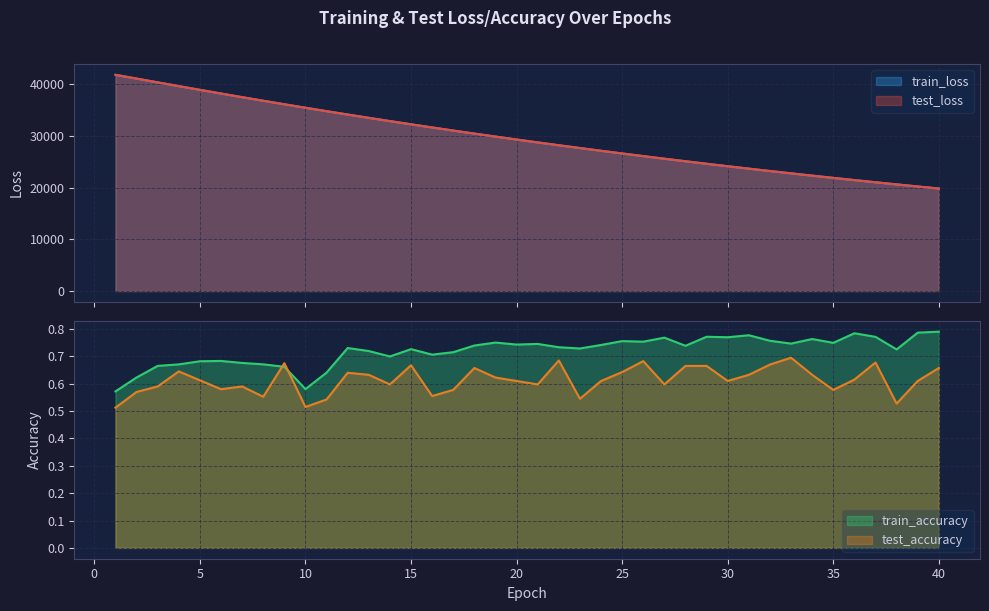

Which series has the largest total across all categories?

test_loss